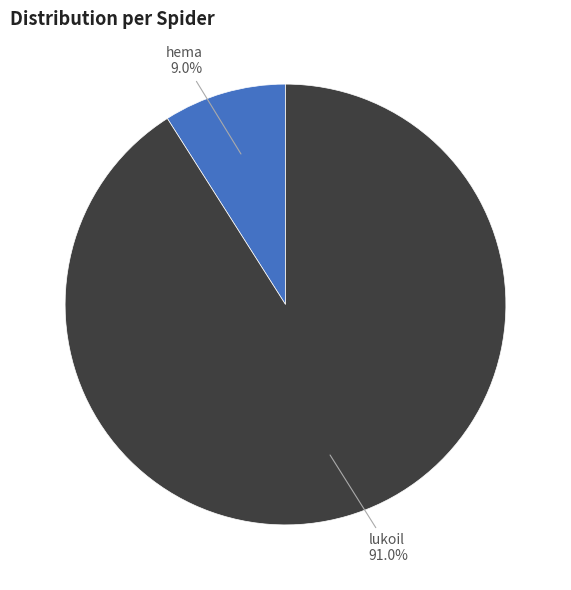

How many segments does this pie chart have?

2